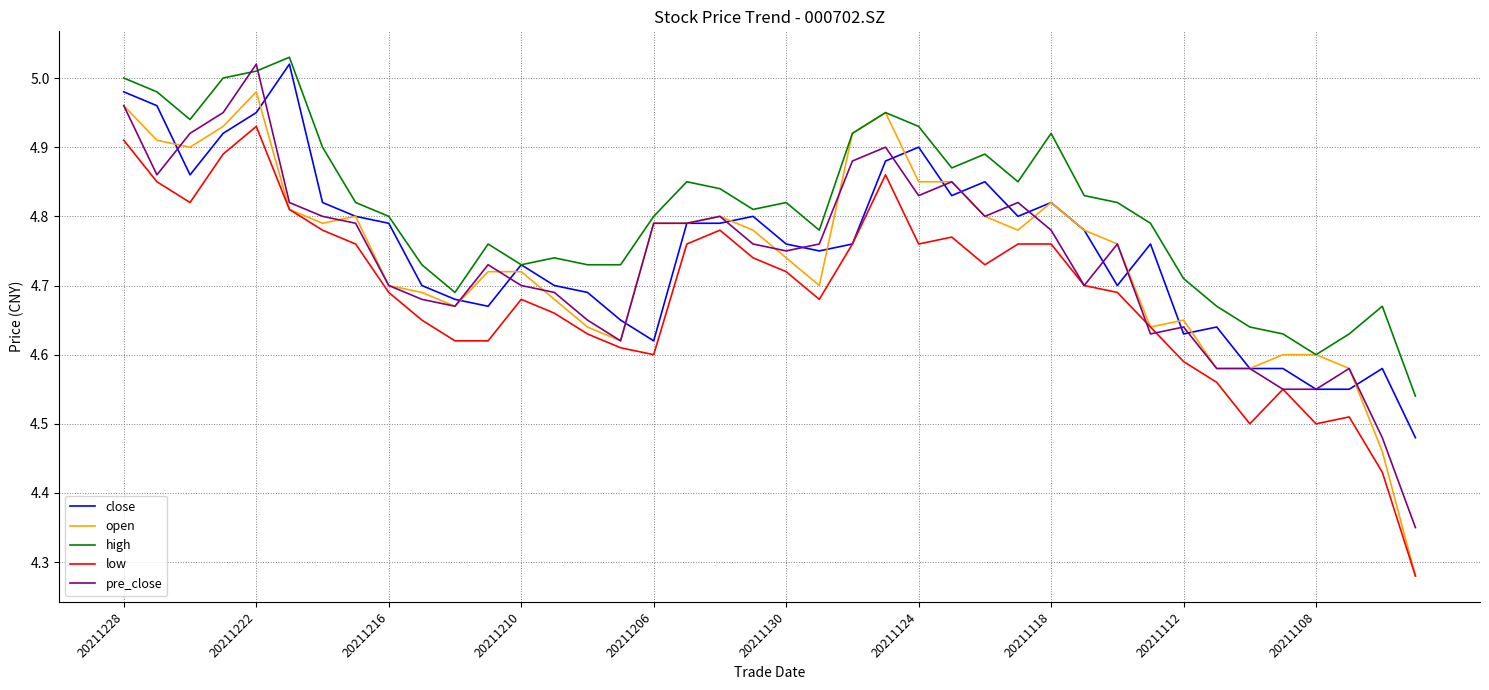

Which series has the widest spread of values?

open